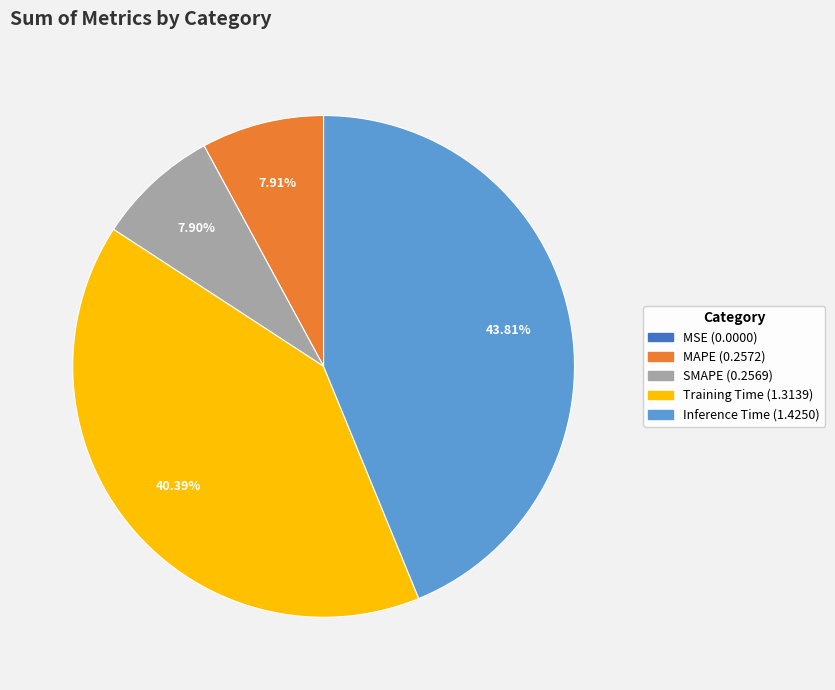

Combined, do MAPE and Training Time account for over 50%?

No